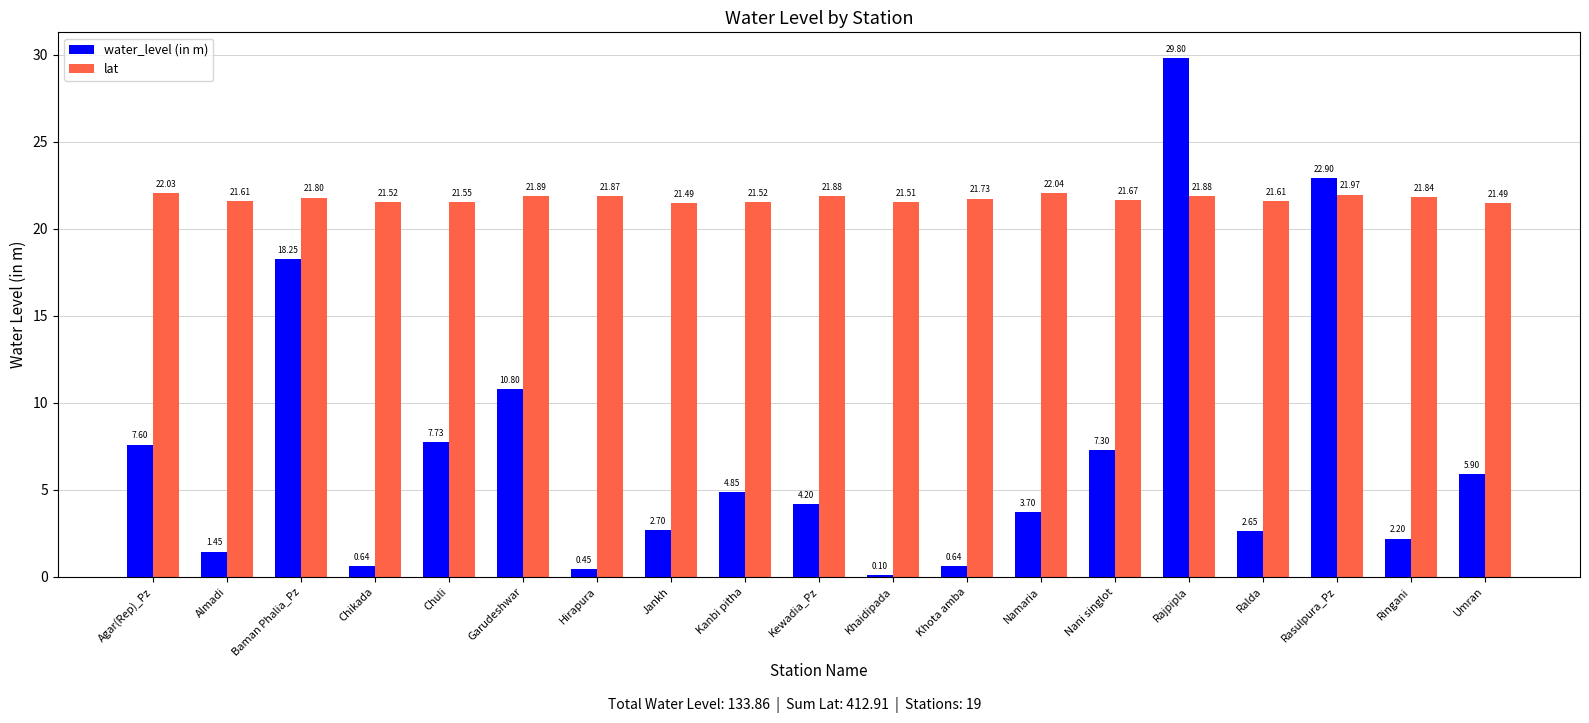

What is the label of the 11th bar from the left?

Khaidipada